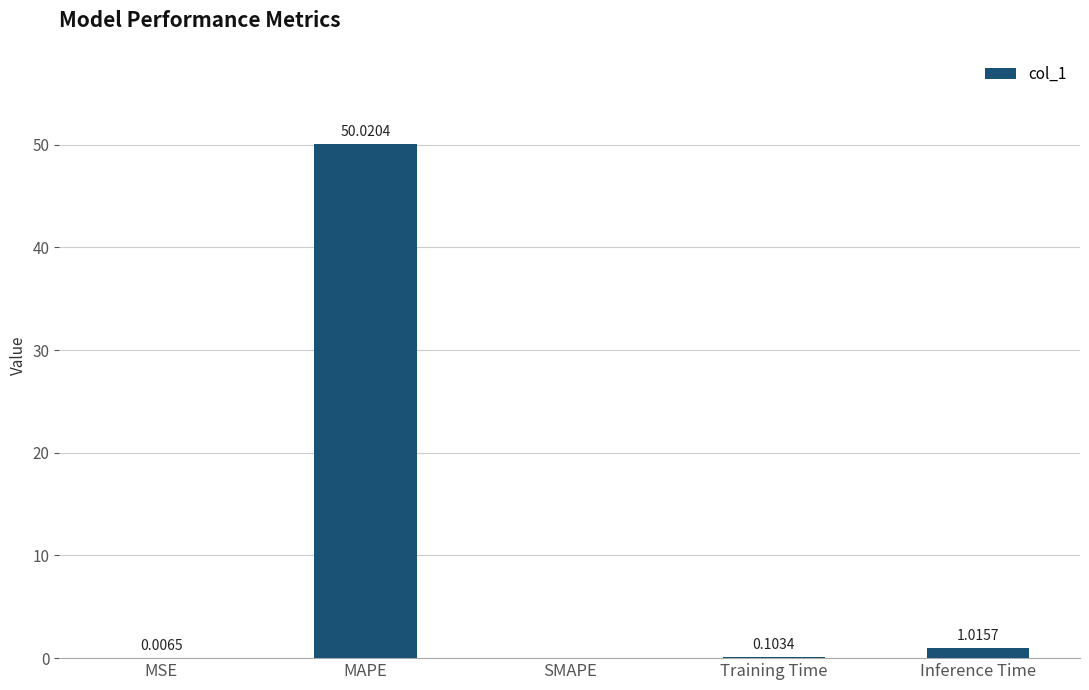

Which category has the highest value across all series?

MAPE